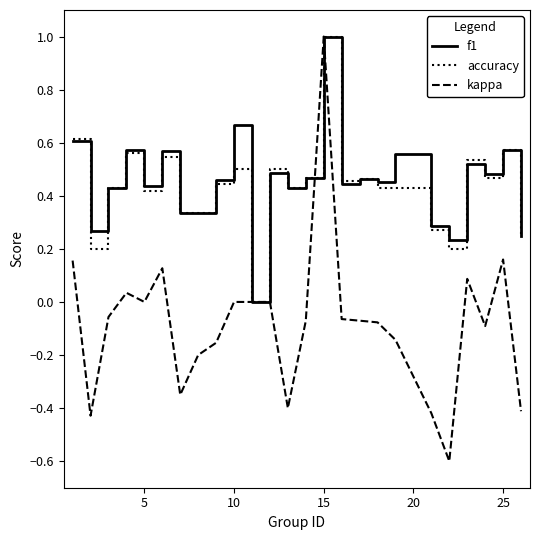

What is the lowest value of the kappa series?

-0.6